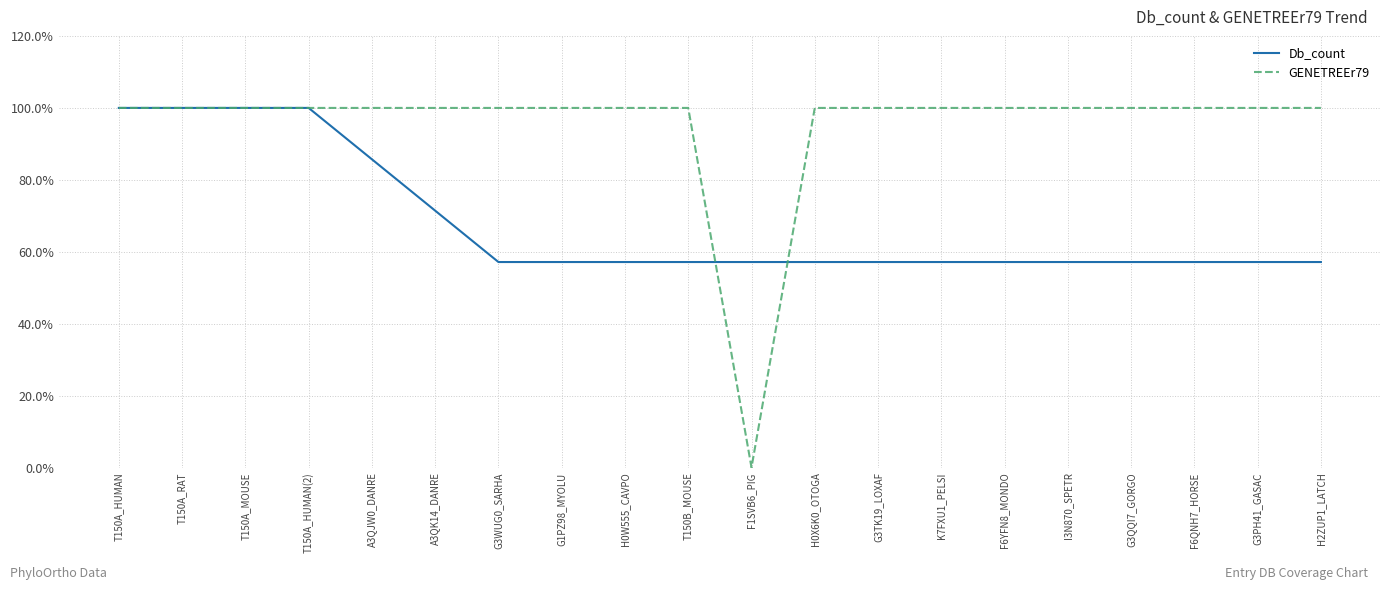

What is the value of the Db_count point at the 10th from the left?

0.6